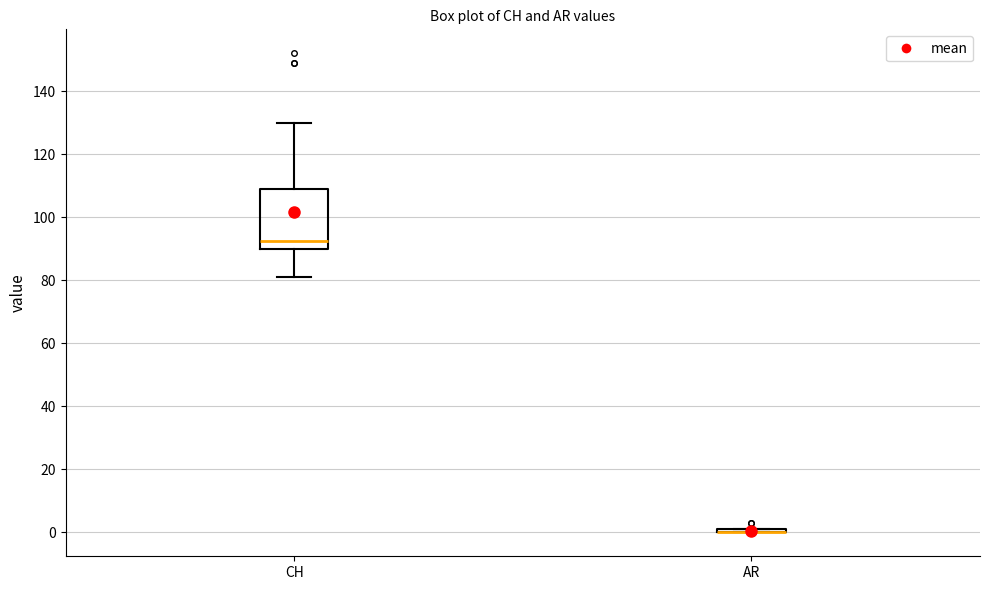

Where is the upper edge of the box for CH on the y-axis? The values are not printed on the chart, so give them approximately, as read against the axis.

110